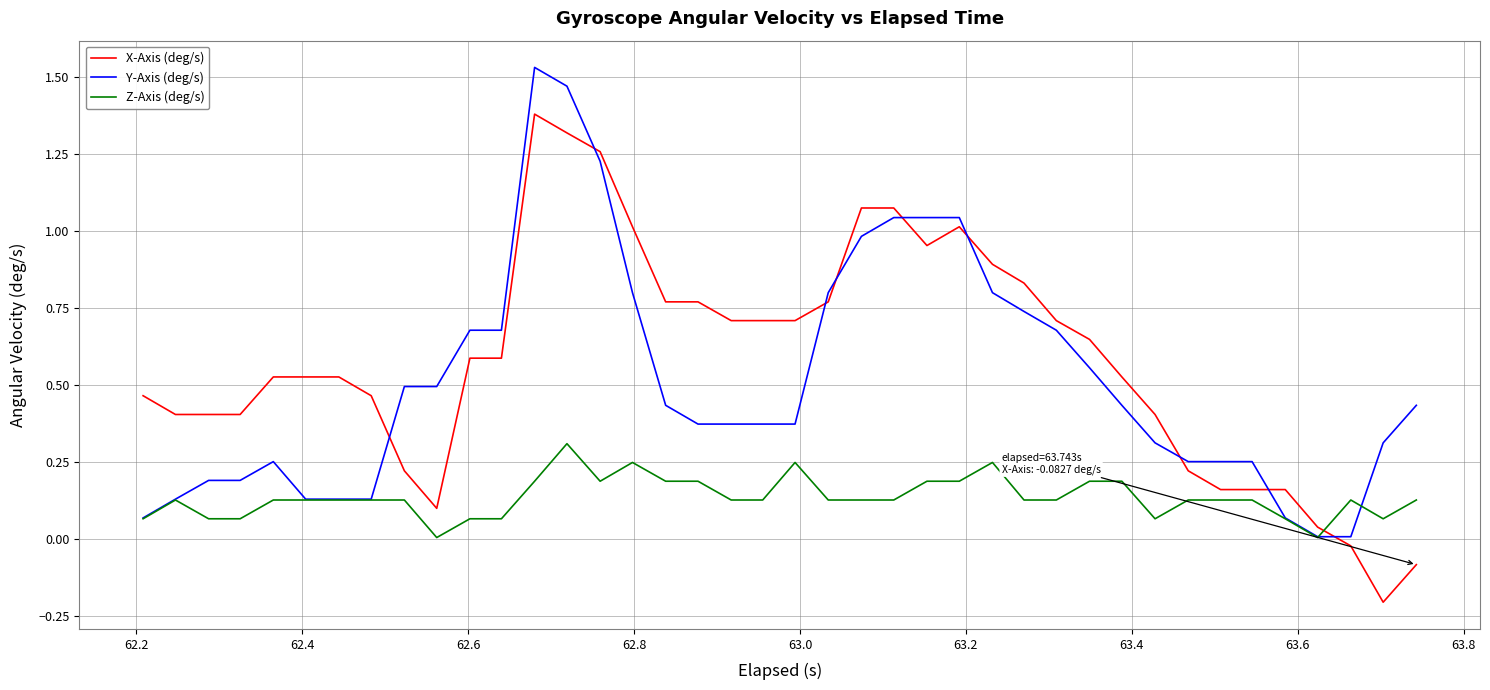

How many negative values does the X-Axis (deg/s) series have?

3